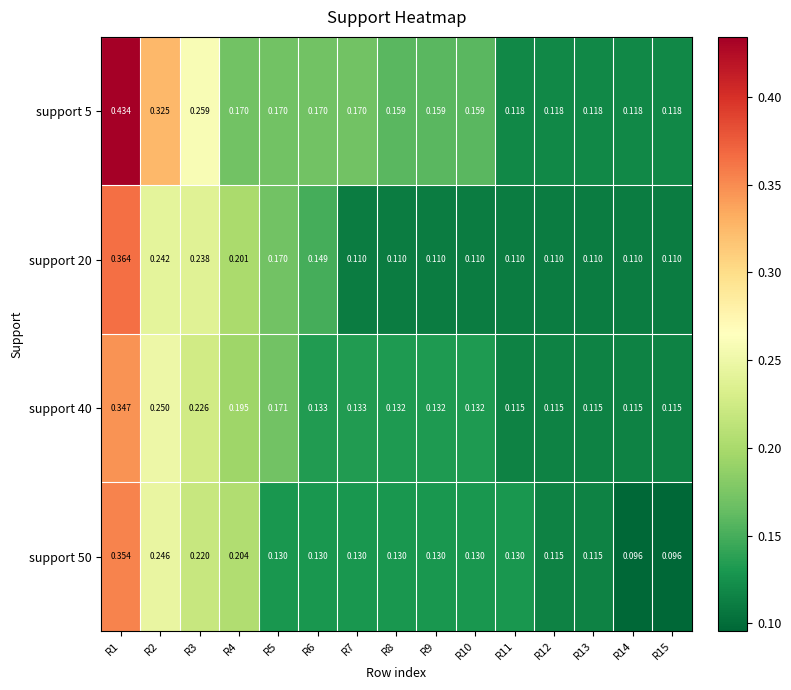

Rank the series by their maximum value, from highest to lowest.

support 5, support 20, support 50, support 40